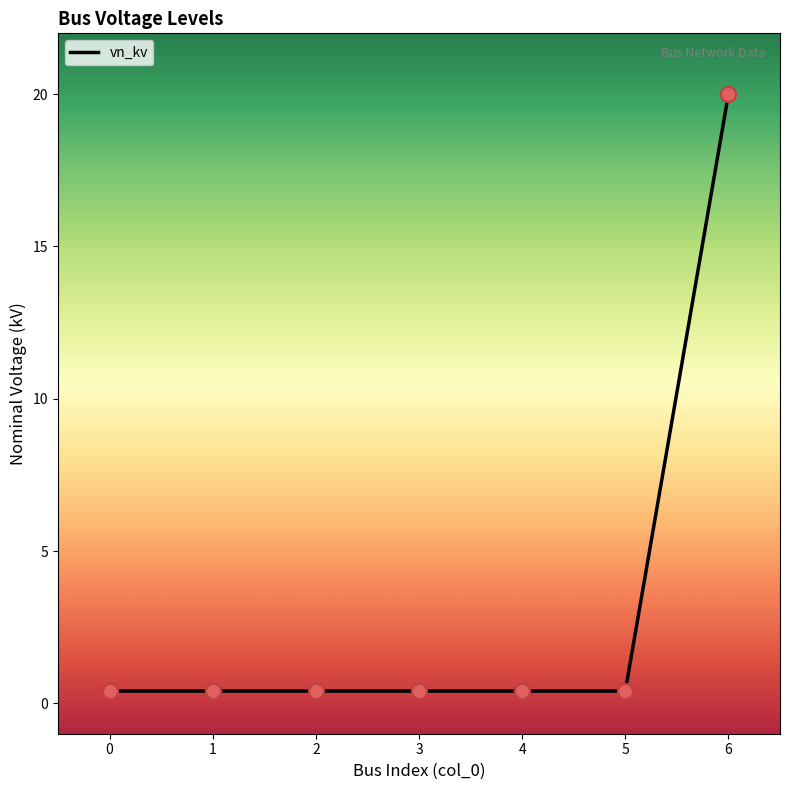

What is the maximum value shown in the chart?

20.0